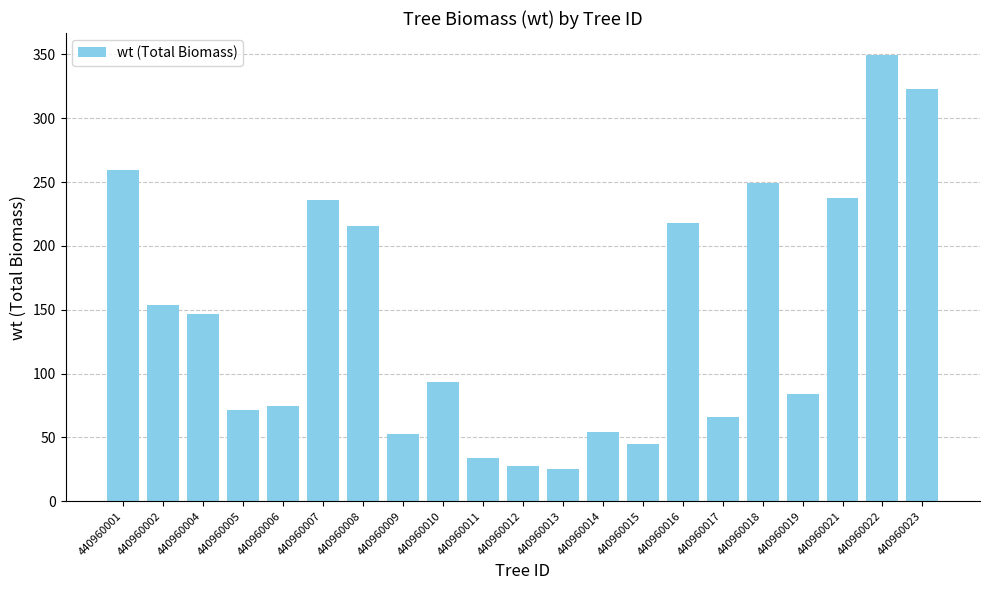

Is it true that the value at 440960009 is 76.6?

False